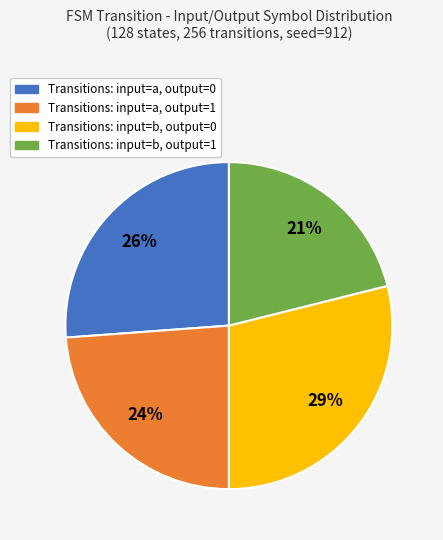

Is there a majority slice in this chart?

No